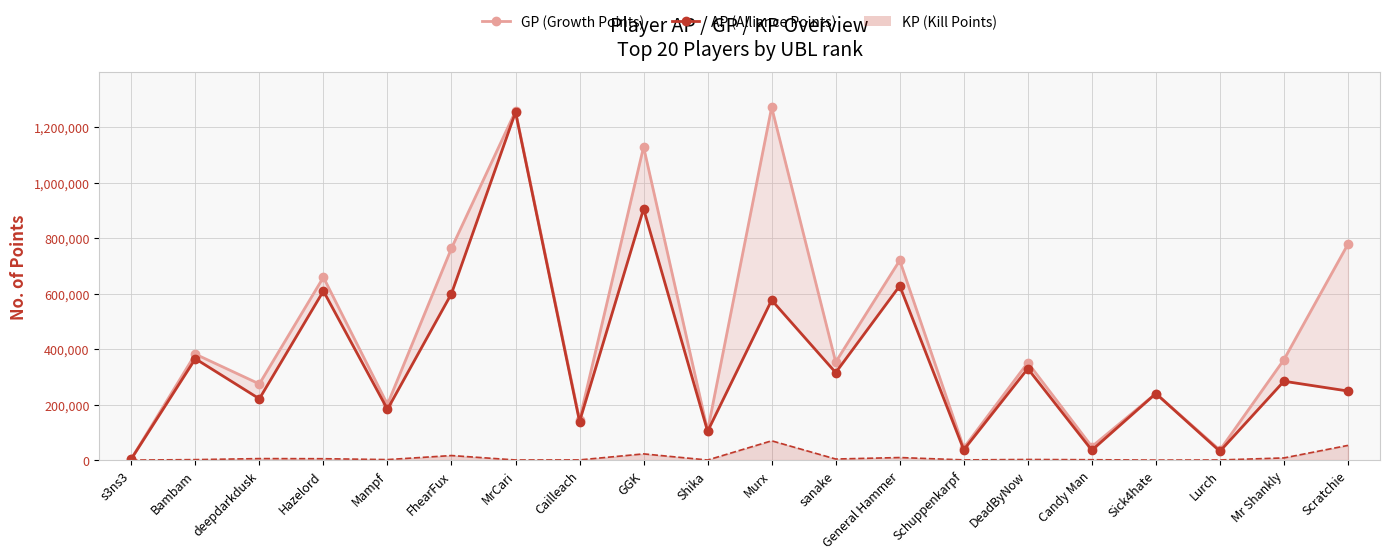

Rank the series by their average value, from highest to lowest.

GP line, AP line, KP line